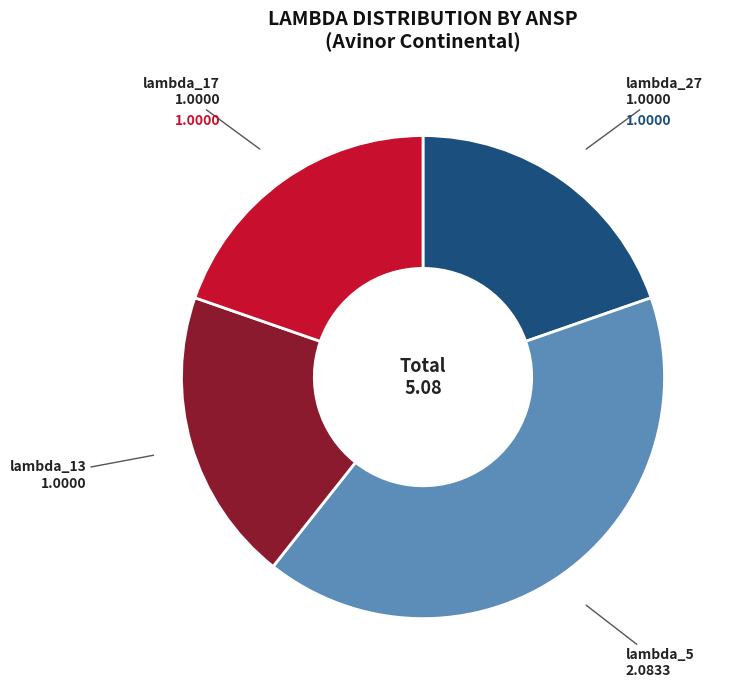

Approximately how many times larger is the value at lambda_17 compared to lambda_5?

0.5